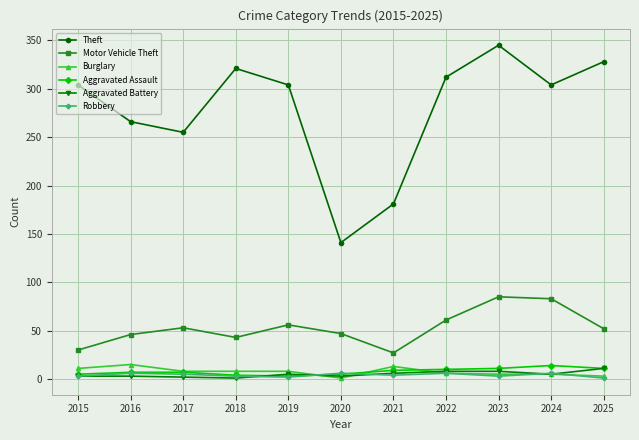

What is the spread (max minus min) of values at 2016?

263